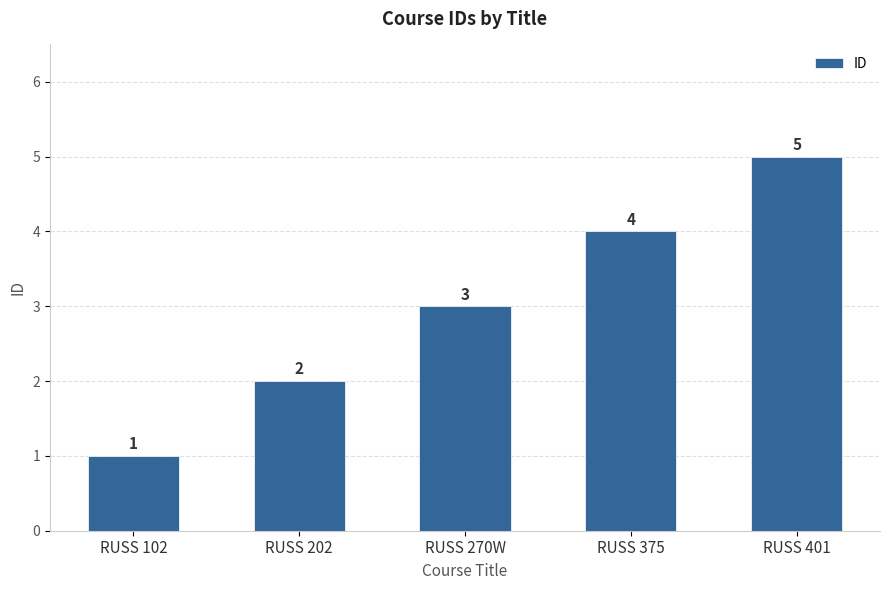

Are the bars horizontal?

No